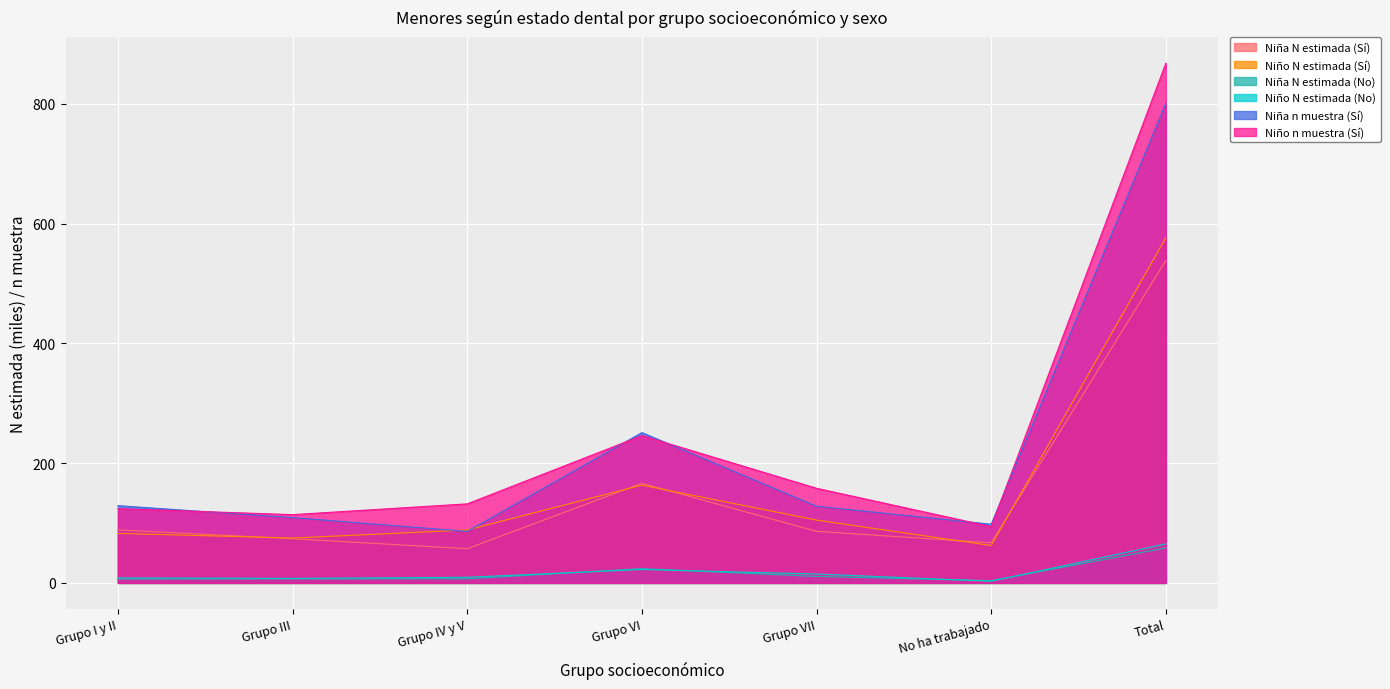

Rank the categories by Niño n muestra (Si) value from lowest to highest.

No ha trabajado, Grupo III, Grupo I y II, Grupo IV y V, Grupo VII, Grupo VI, Total